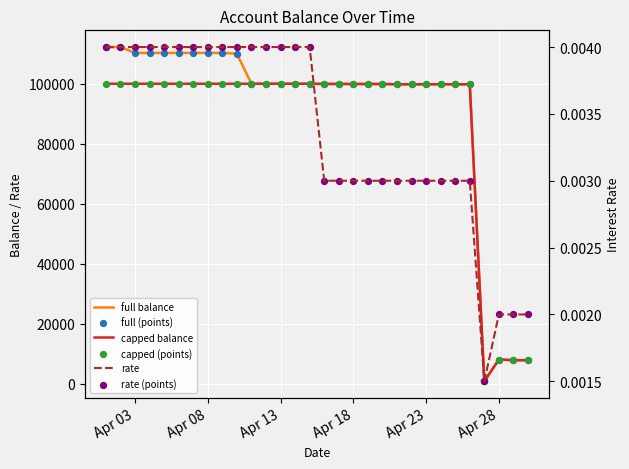

Is the value of rate (points) at Apr 13 greater than the value of capped balance at 26?

No